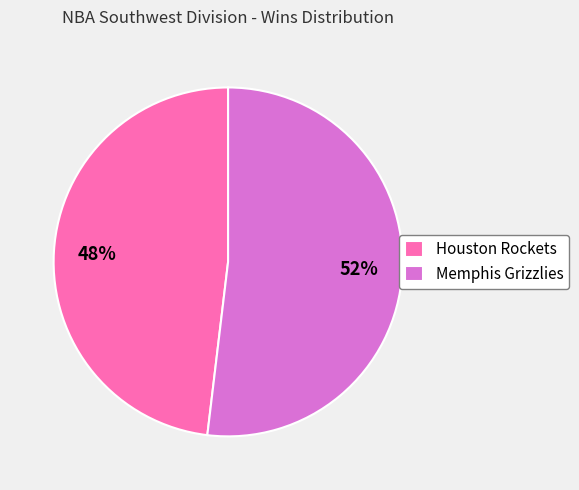

Count the number of slices in the pie.

2